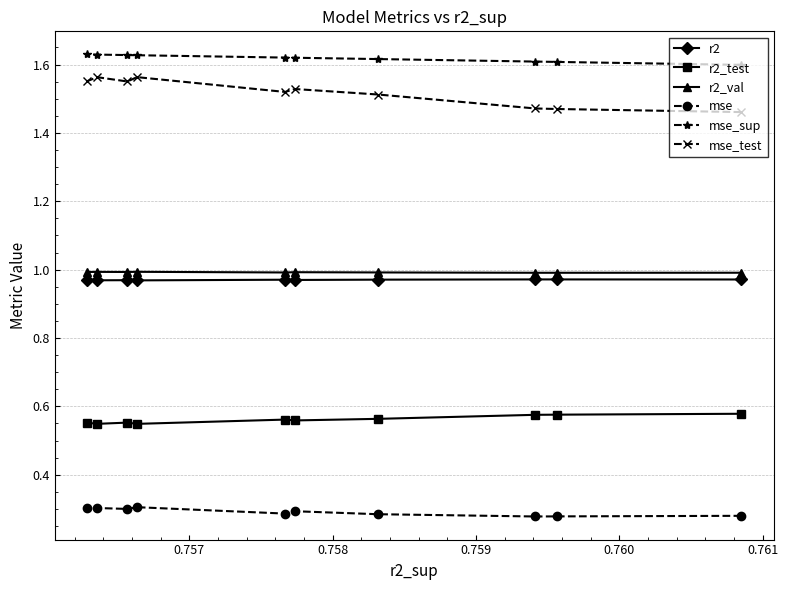

Which series has the widest spread of values?

mse_test